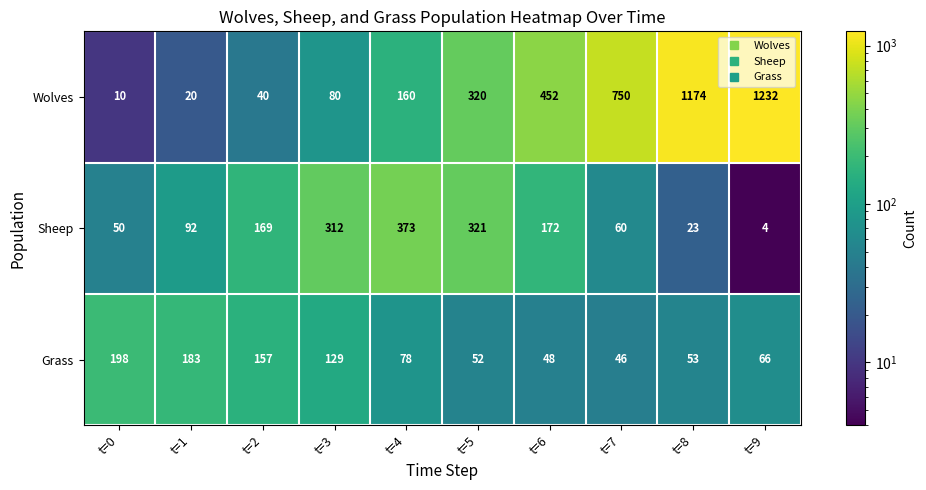

What is the difference between the maximum and second lowest values in the Grass series?

150